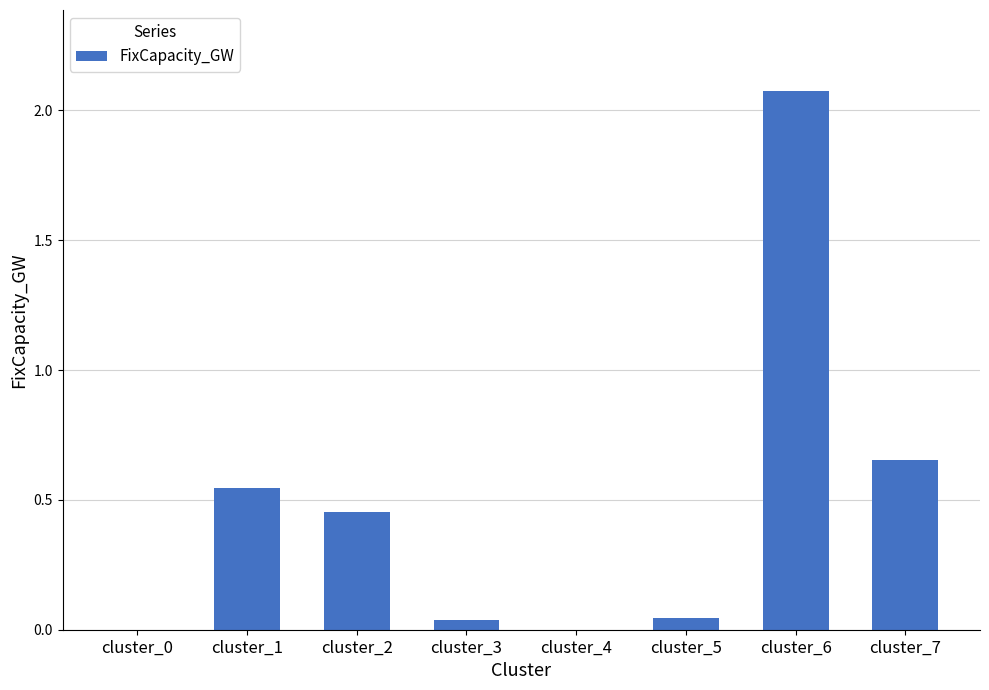

What is the change in value from cluster_2 to cluster_4?

-0.5